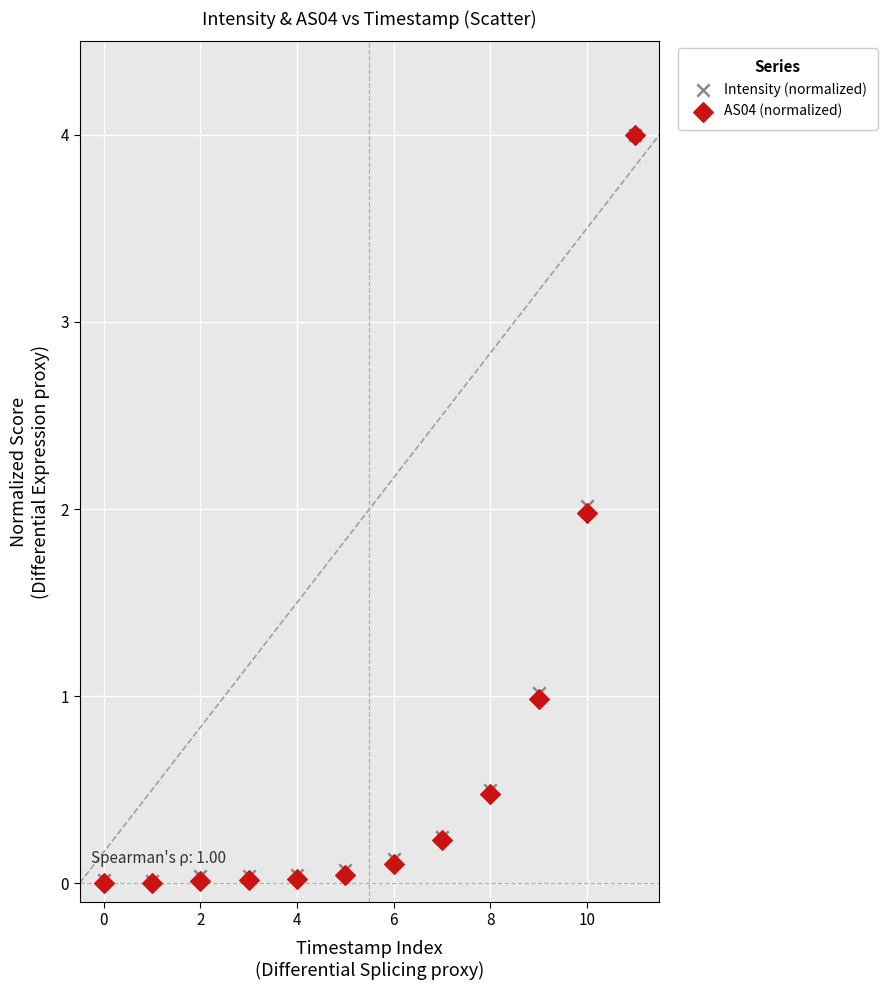

What are all the series names shown in the legend?

Intensity (normalized), AS04 (normalized)